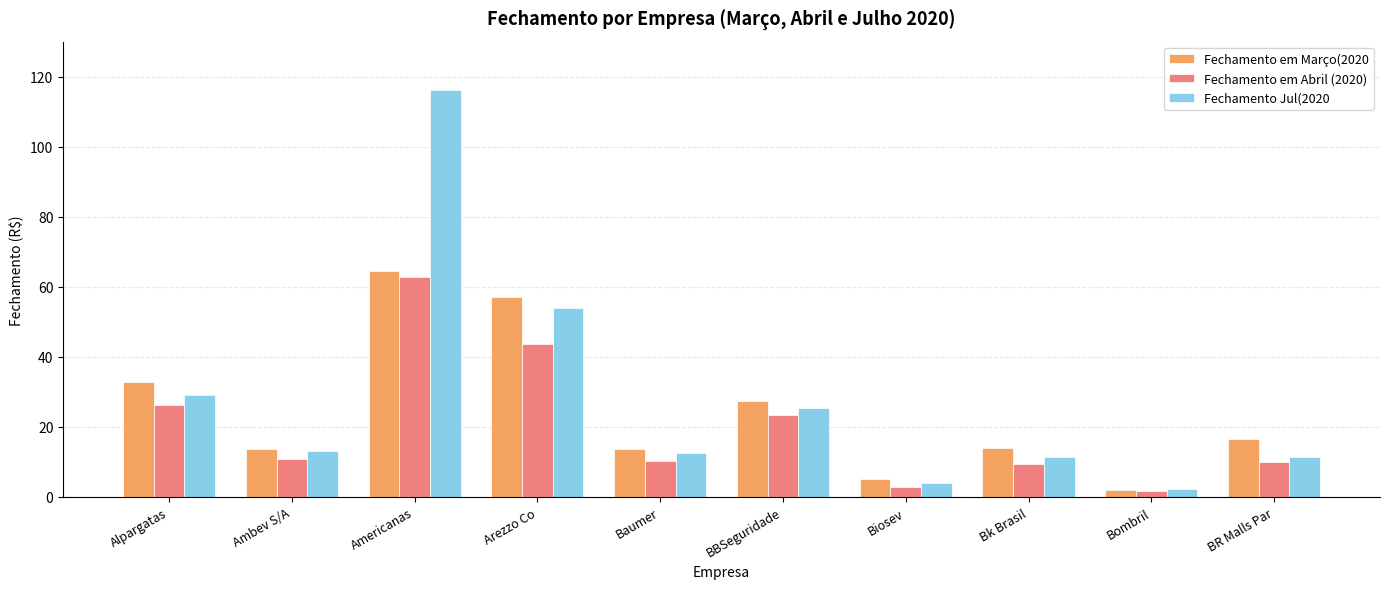

Which series has the widest spread of values?

Fechamento Jul(2020